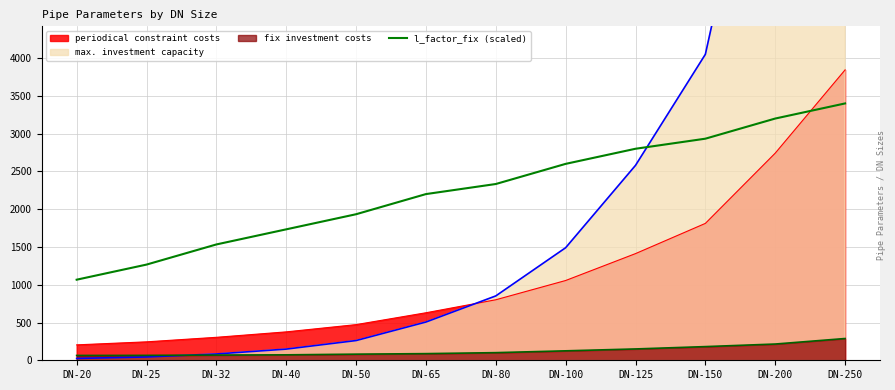

Is the value of fix investment costs at DN-150 greater than the value of periodical constraint costs at DN-40?

No